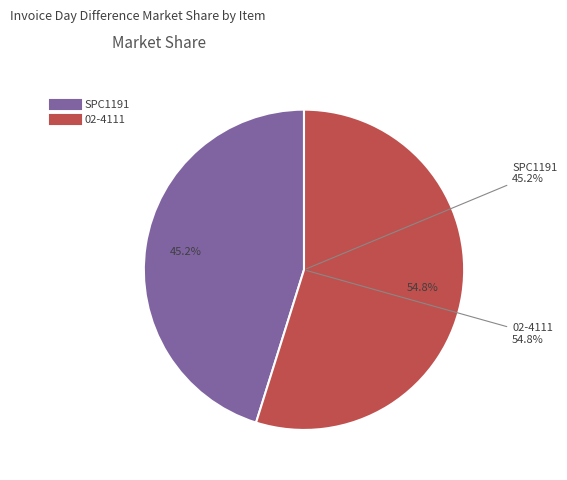

How many segments does this pie chart have?

2